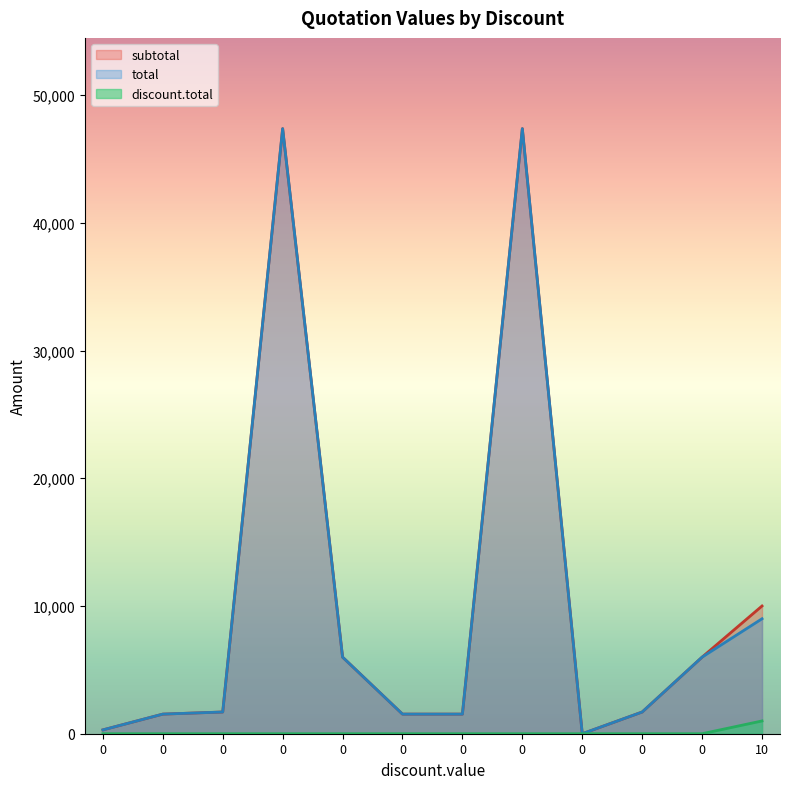

The discount.total series shows 0.0 at 0. True or false?

True